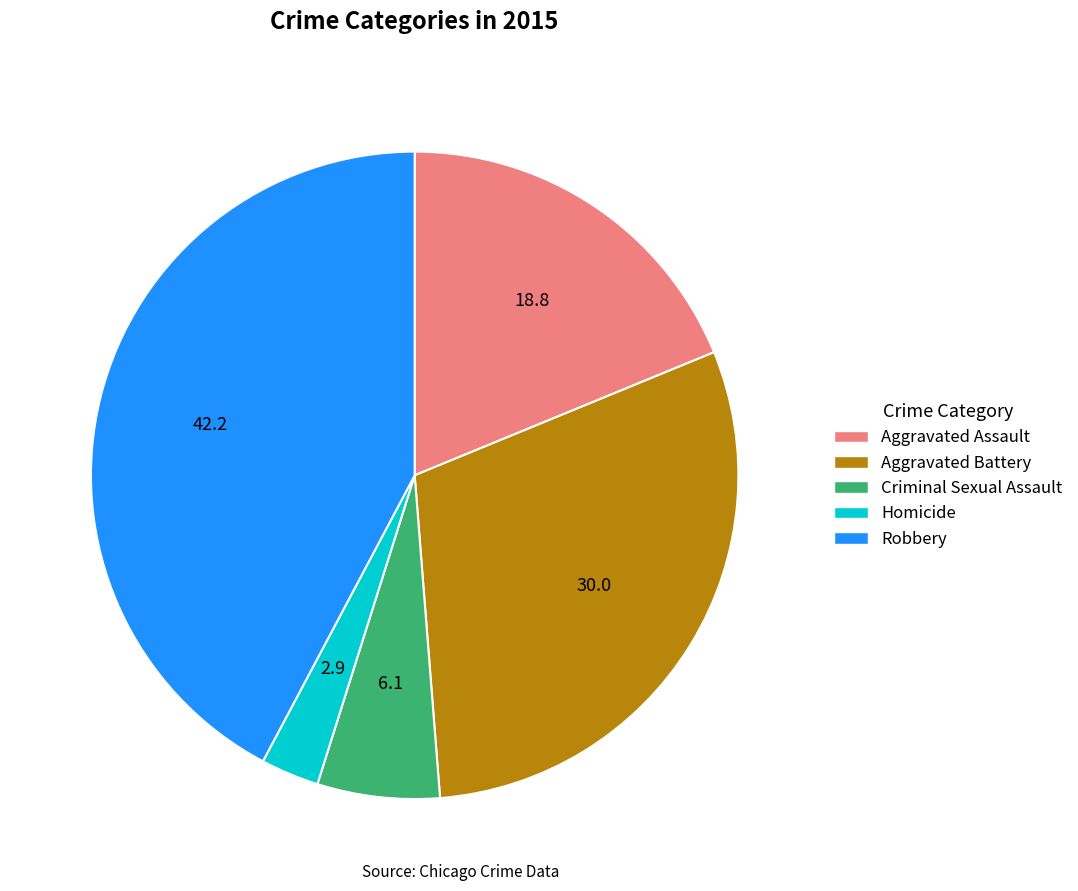

Is there a majority slice in this chart?

No